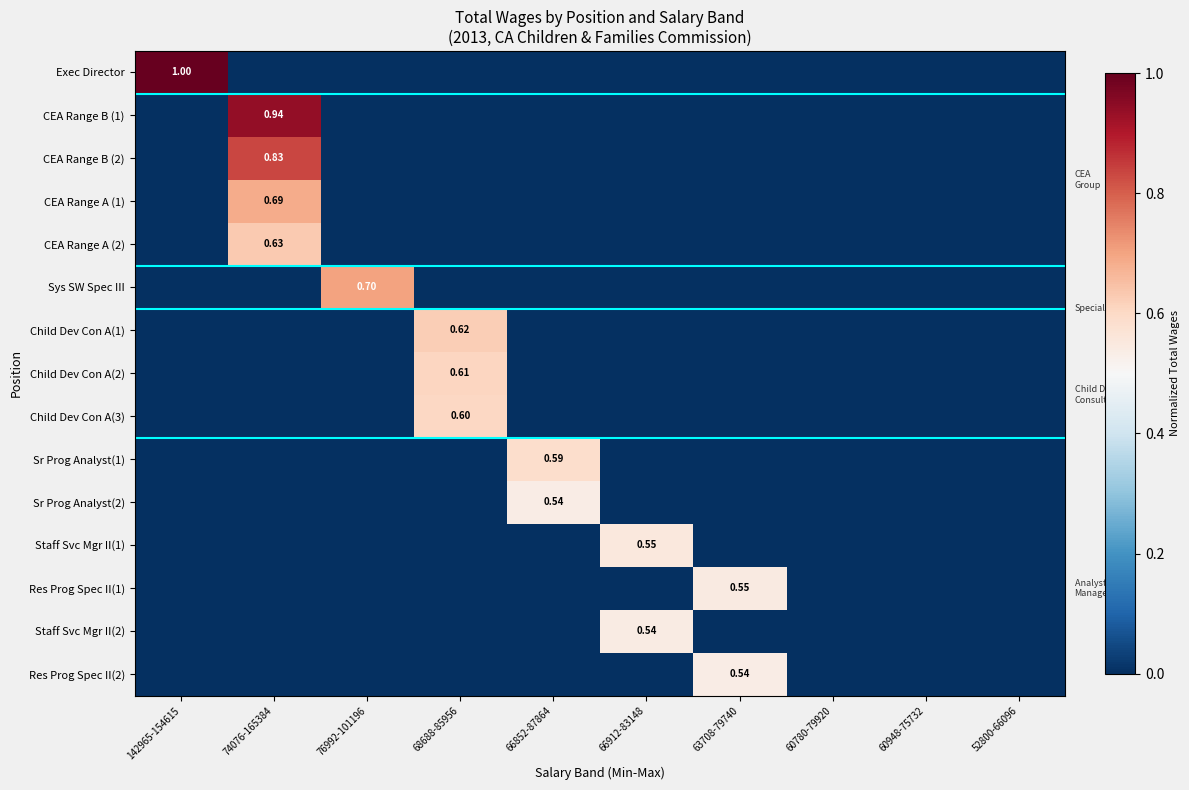

How many positive values does the Staff Svc Mgr II(2) series have?

1